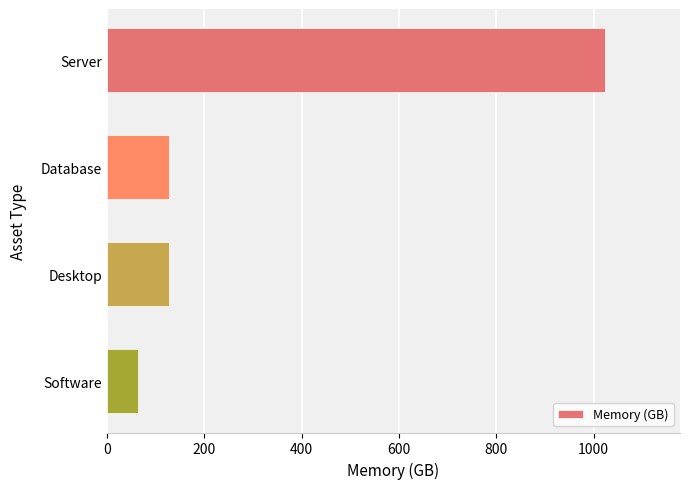

What is the difference between the maximum and minimum values?

960